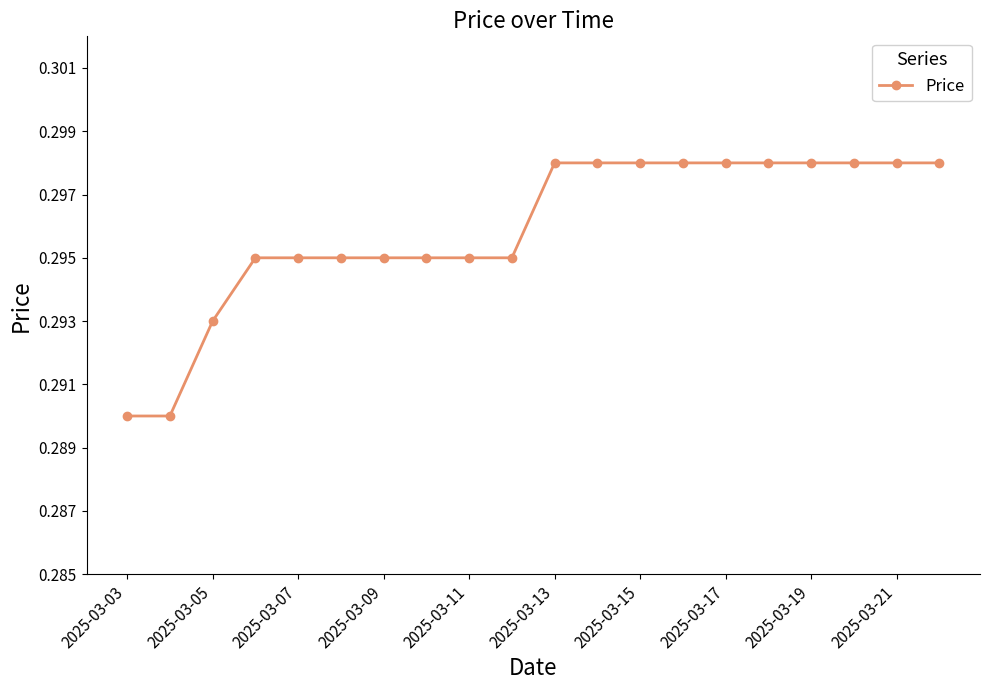

What is the sum of all values?

5.9